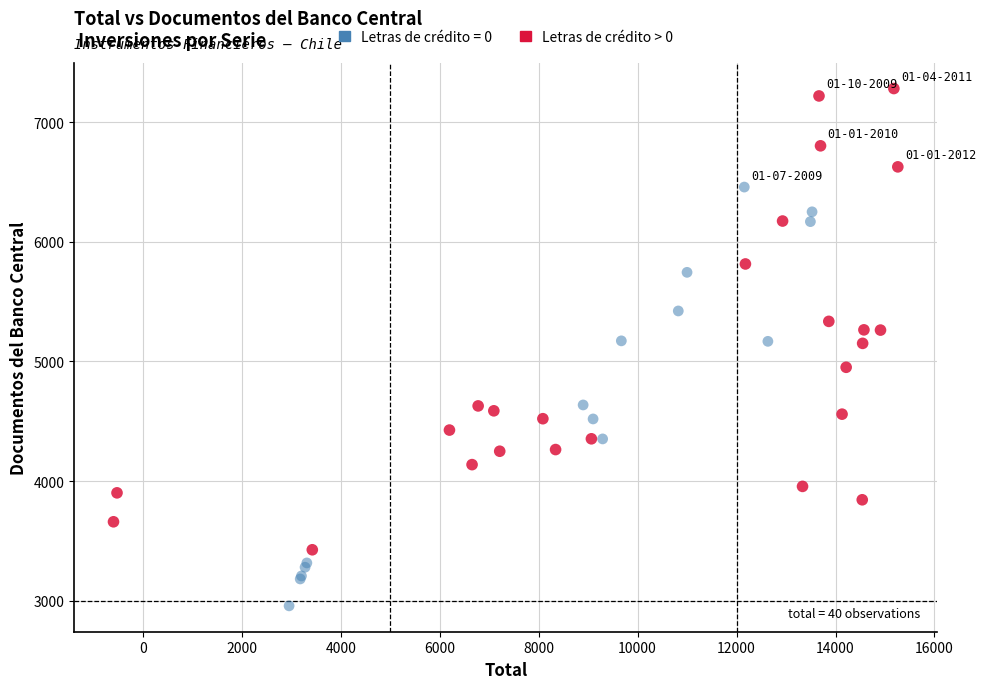

Which series has the widest spread of Y values?

Letras de crédito > 0